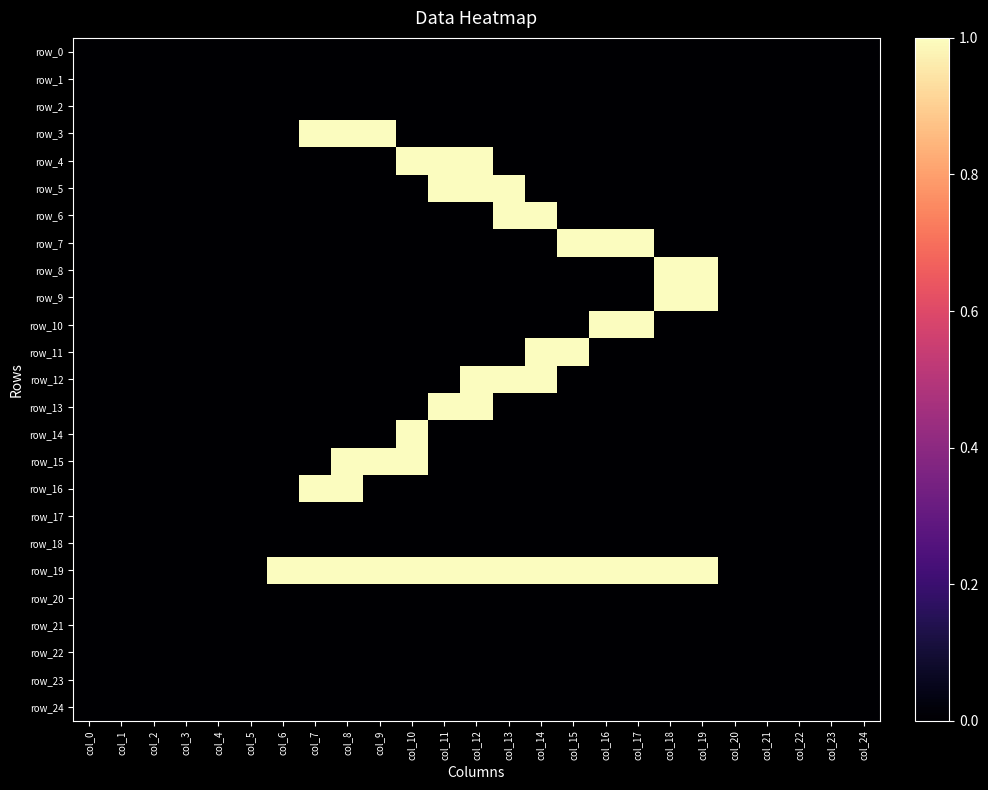

Rank the series at col_7 from highest to lowest value.

row_3, row_16, row_19, row_0, row_1, row_2, row_4, row_5, row_6, row_7, row_8, row_9, row_10, row_11, row_12, row_13, row_14, row_15, row_17, row_18, row_20, row_21, row_22, row_23, row_24